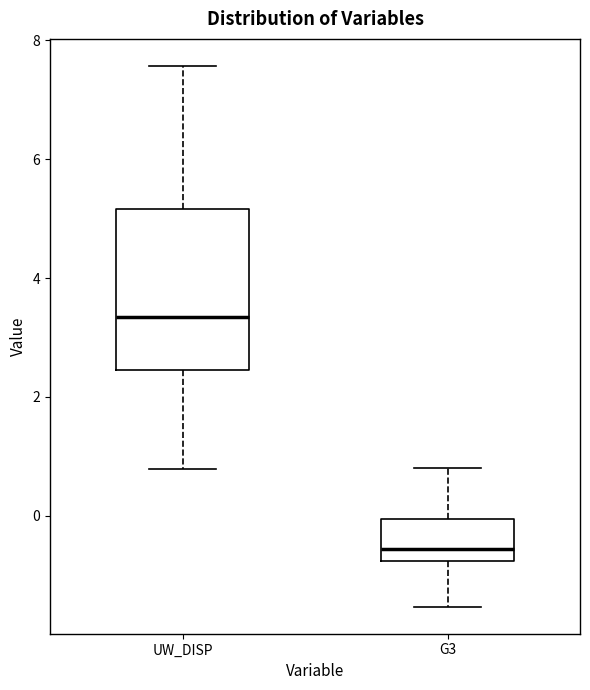

Where does the median line of the box for UW_DISP sit on the y-axis? The values are not printed on the chart, so give them approximately, as read against the axis.

3.4